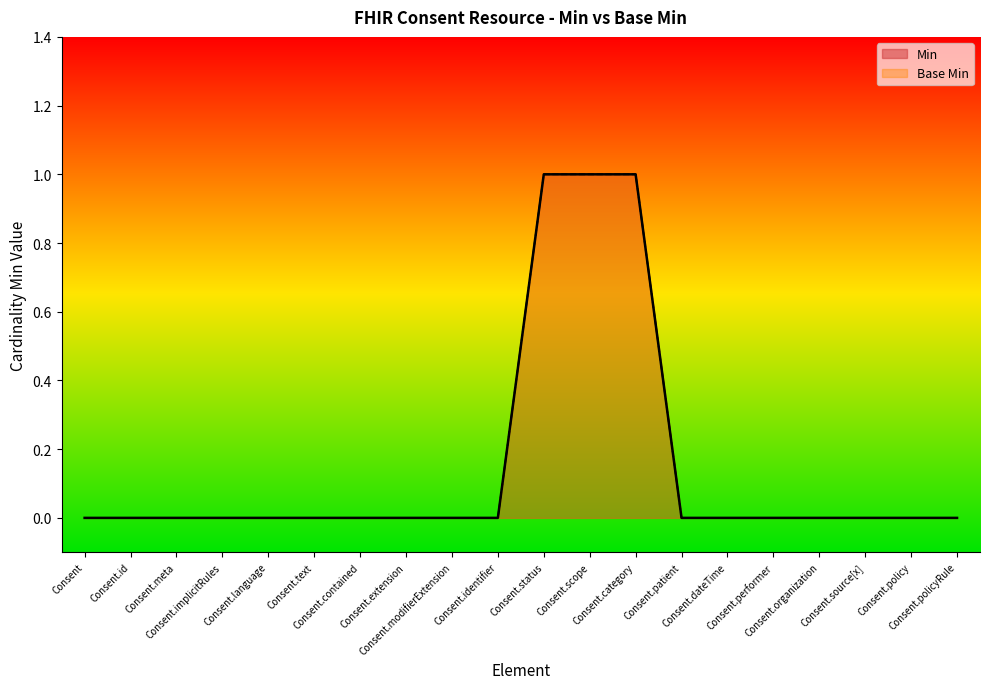

Which series changed the most between Consent.contained and Consent.policyRule?

Min